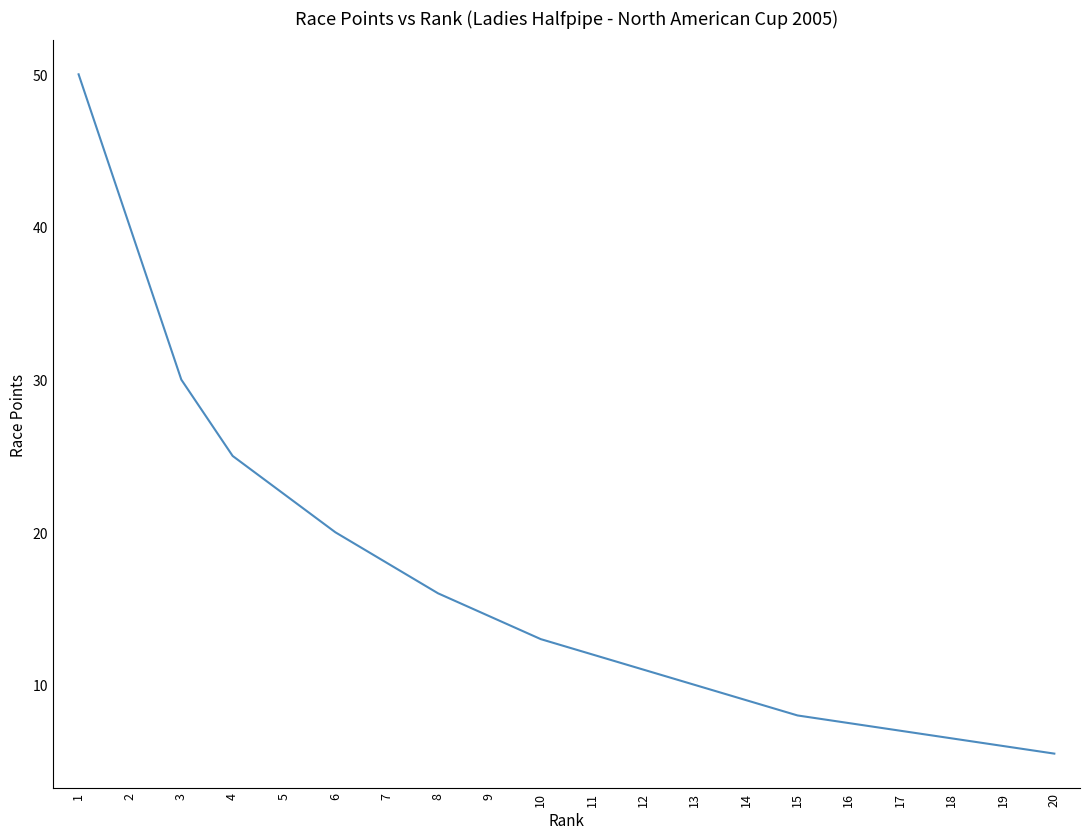

What is the difference between the second highest and minimum values?

34.5